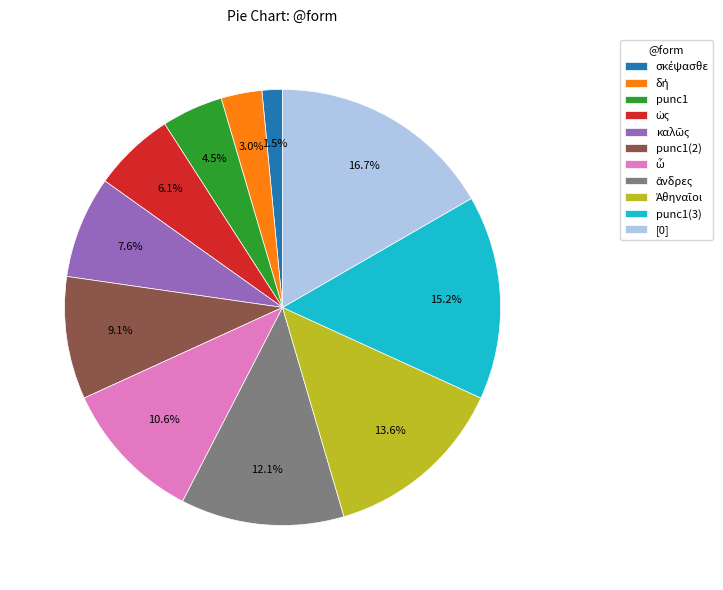

Between [0] and punc1(3), which is larger?

[0]